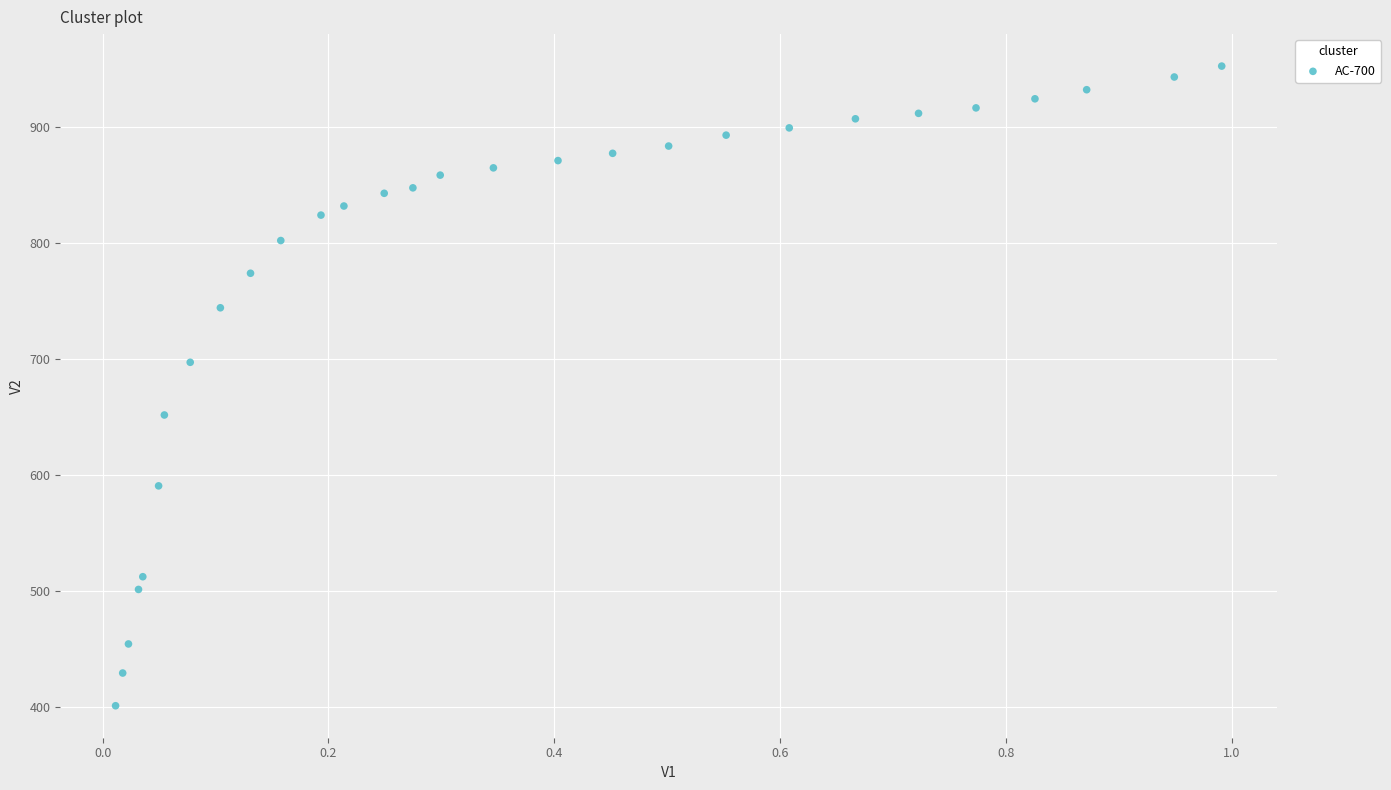

What is the range of X values (max minus min)?

1.0